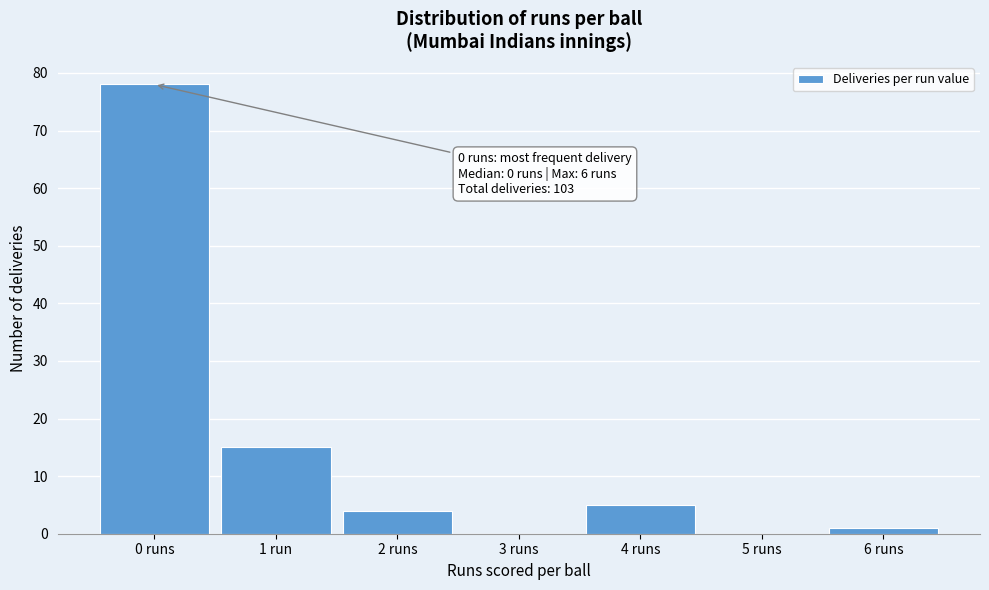

Reading left to right, list all the values displayed in this chart.

0 runs=78	1 run=15	2 runs=4	3 runs=0	4 runs=5	5 runs=0	6 runs=1